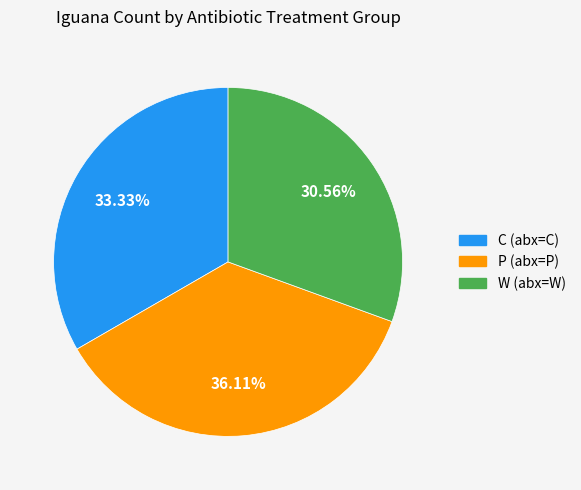

Combined, what portion of the pie is W and P?

66.7%